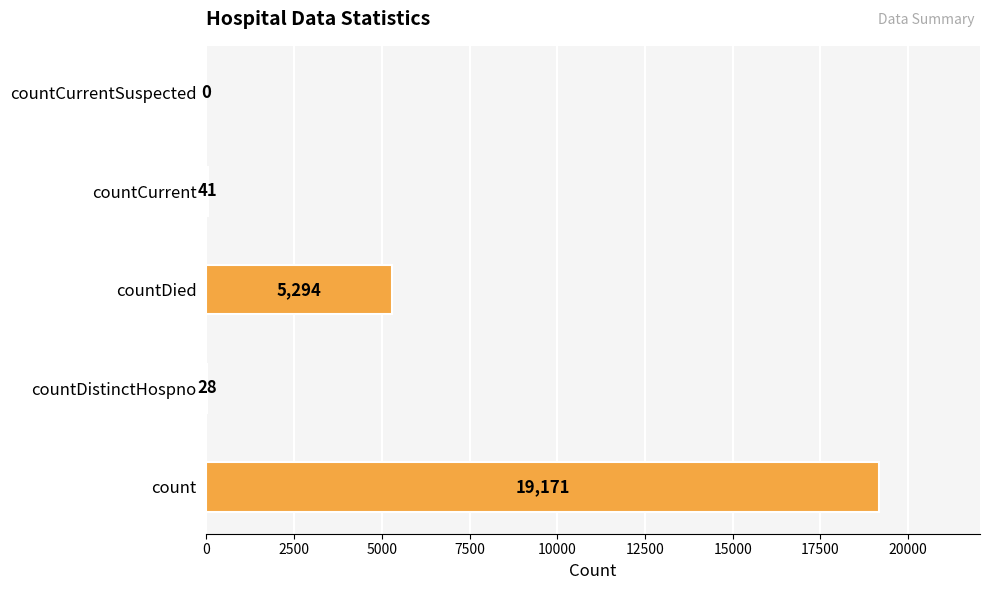

True or false: the data shows 0 at countCurrentSuspected.

True